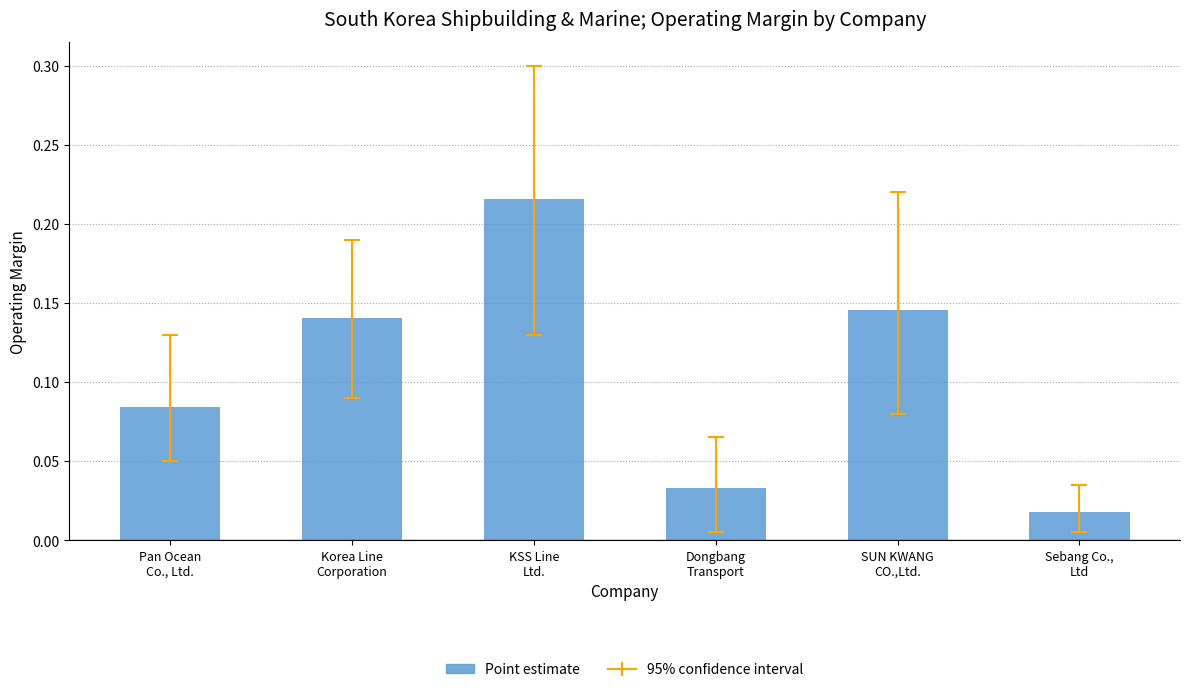

What is the sum of all values?

0.6